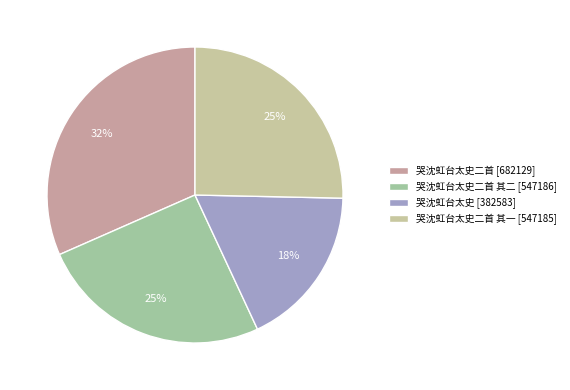

How many segments does this pie chart have?

4